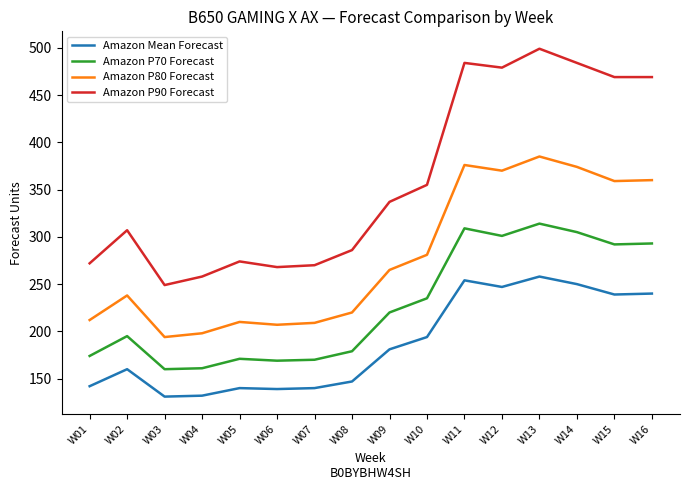

Which series has the widest spread of values?

Amazon P90 Forecast